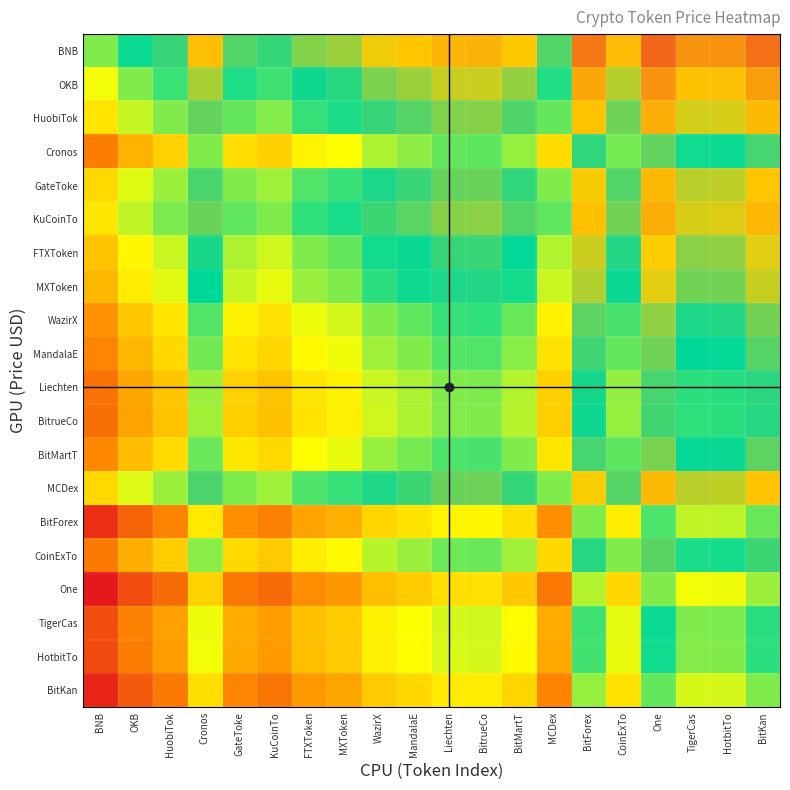

How many series are shown in this chart?

20